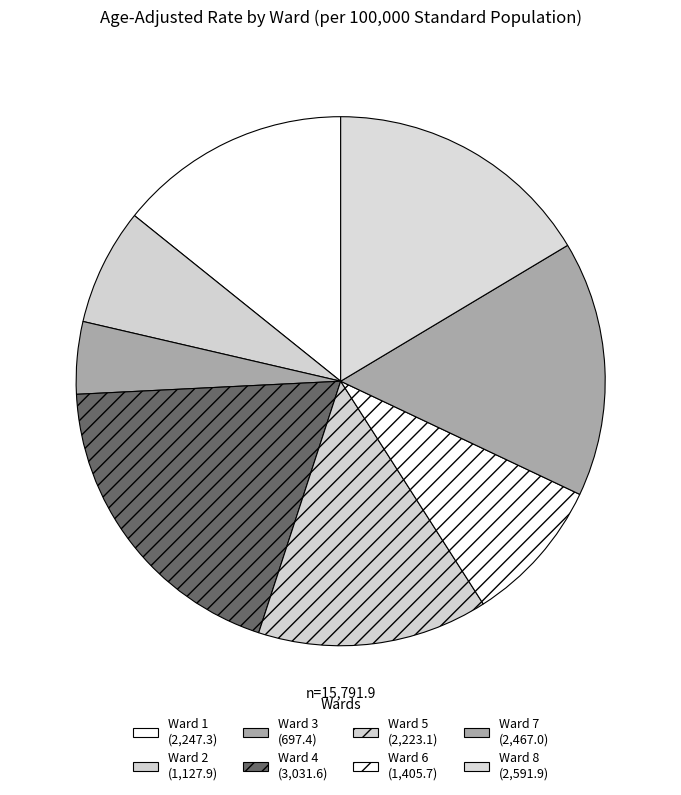

How many slices are in this pie chart?

8